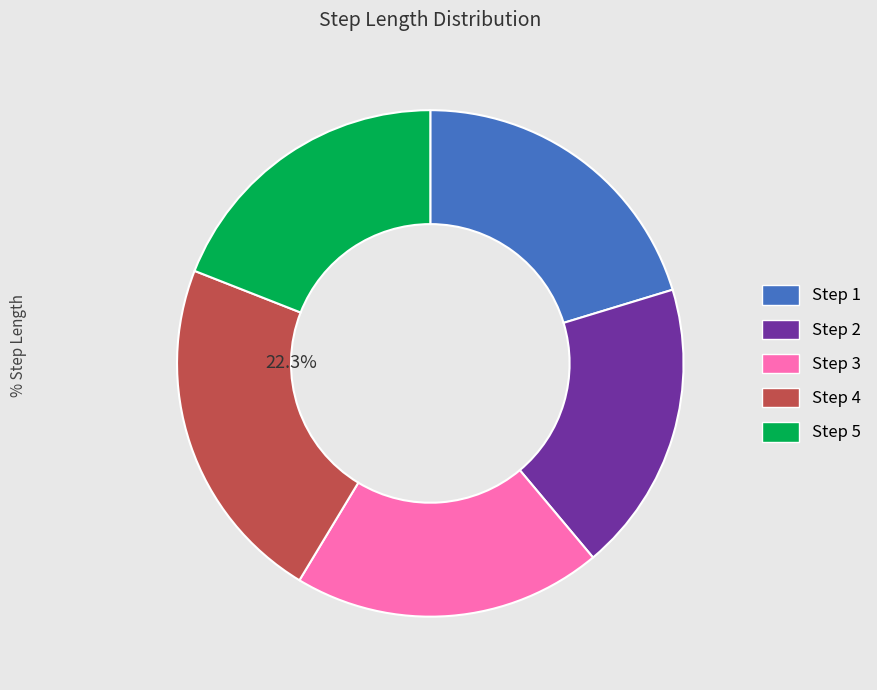

Is there any slice that represents more than half of the pie?

No